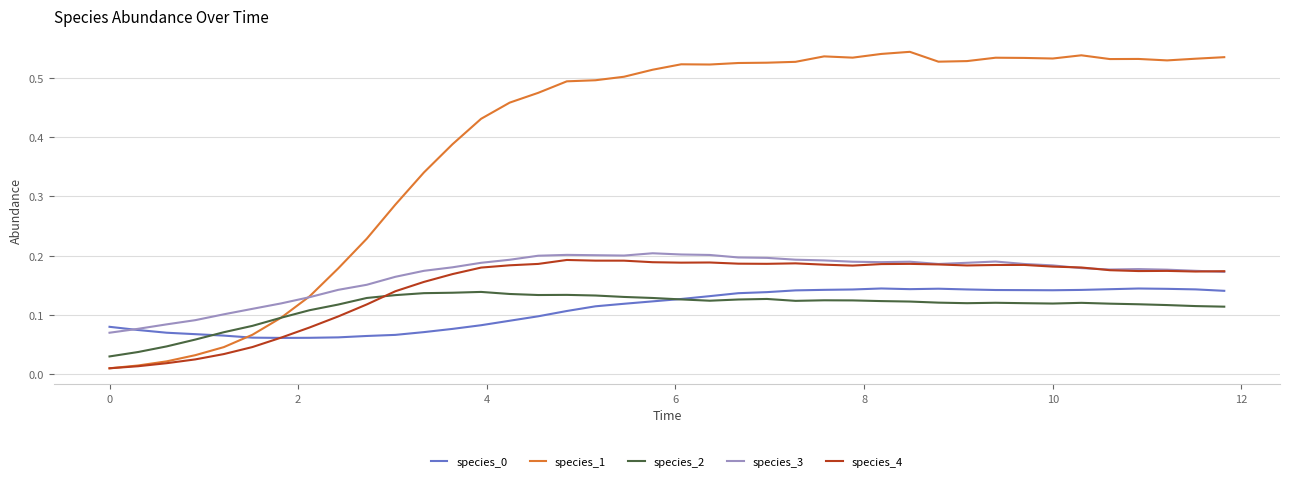

After their last crossing, which series has the higher values: species_2 or species_4?

species_4